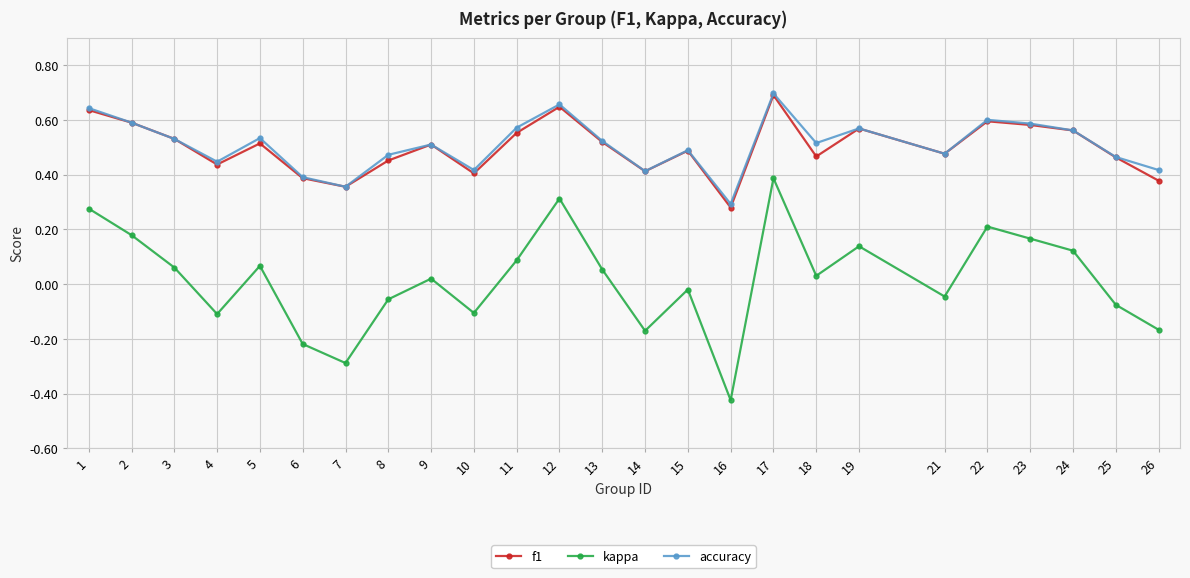

Which series has the largest range (max minus min)?

kappa